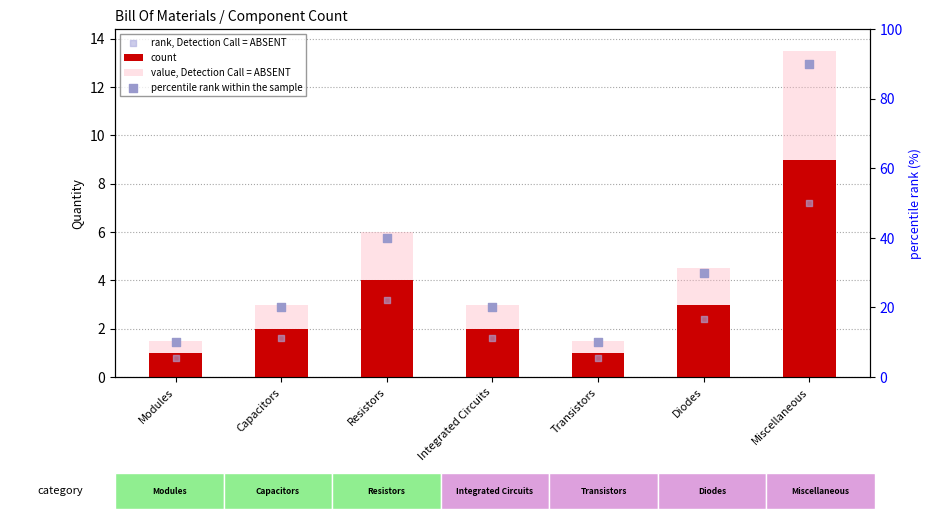

Is the value of rank, Detection Call = ABSENT at Capacitors greater than the value of percentile rank within the sample at Capacitors?

No